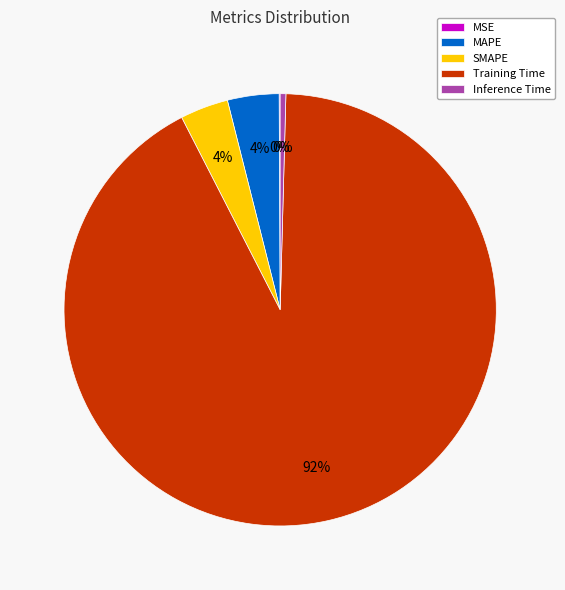

Is there a majority slice in this chart?

Yes